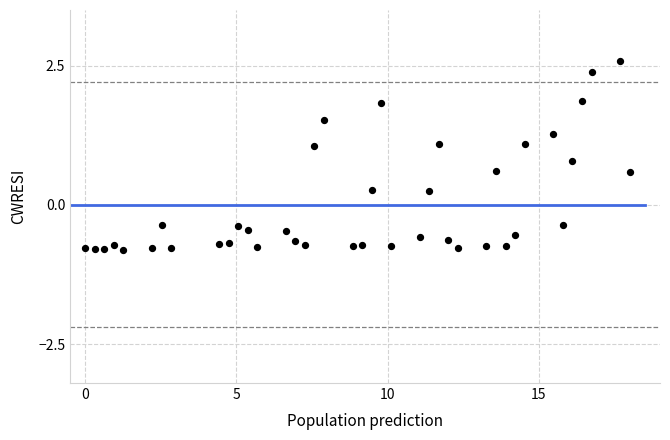

What is the range of X values (max minus min)?

18.0